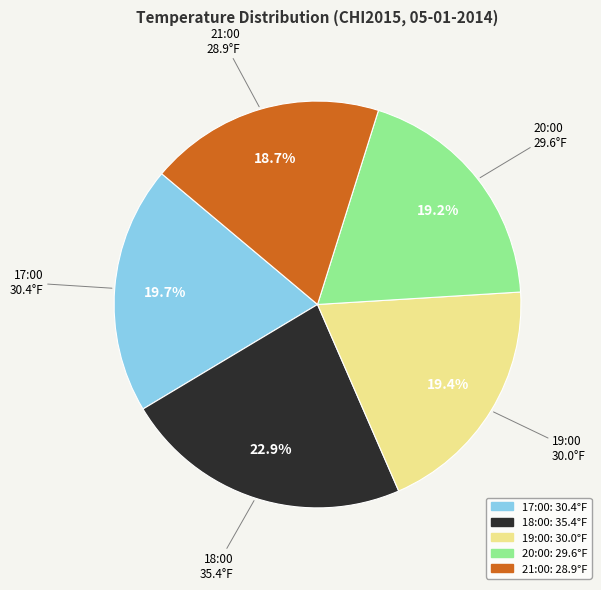

To the nearest percent, what portion does 17:00 represent?

20%